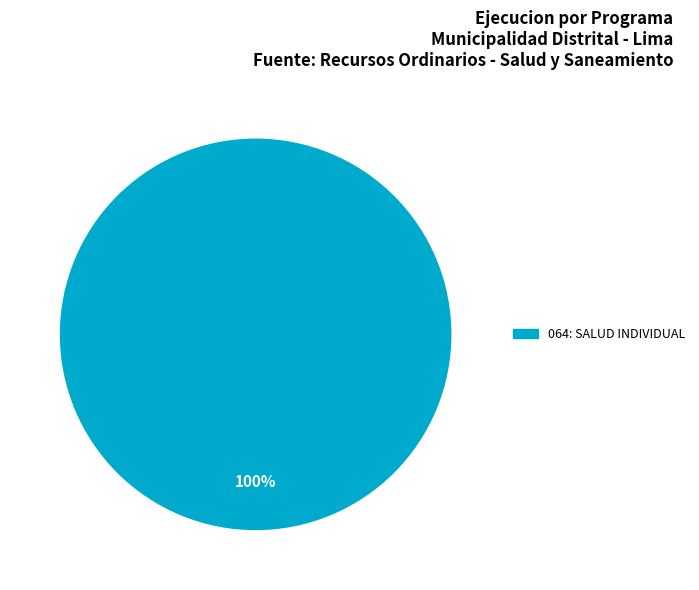

Is there any slice that represents more than half of the pie?

Yes